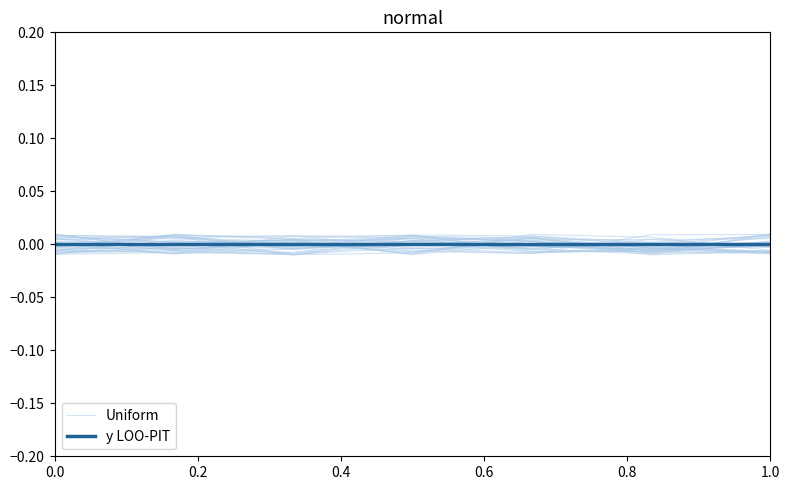

Is this an area chart (filled region under the line)?

No